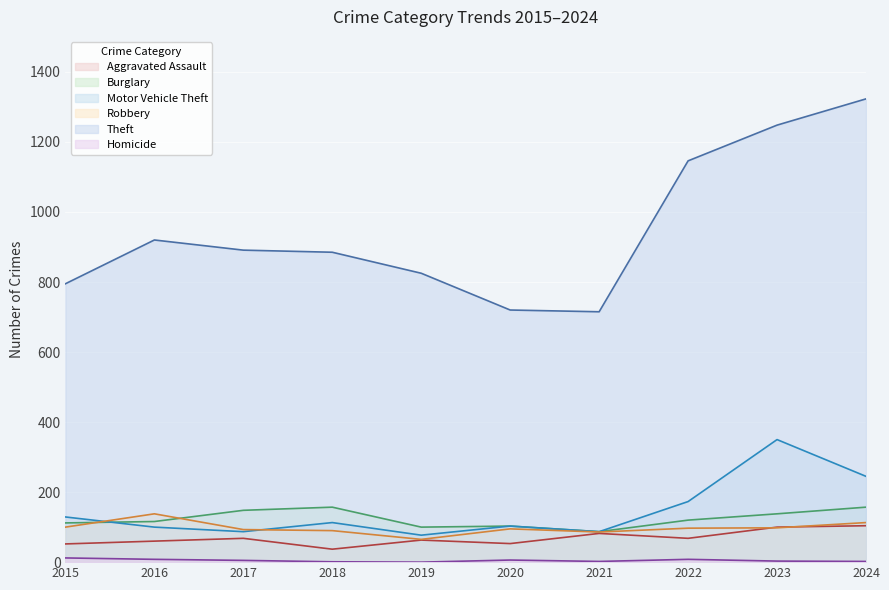

What is the lowest value of the Motor Vehicle Theft series?

77